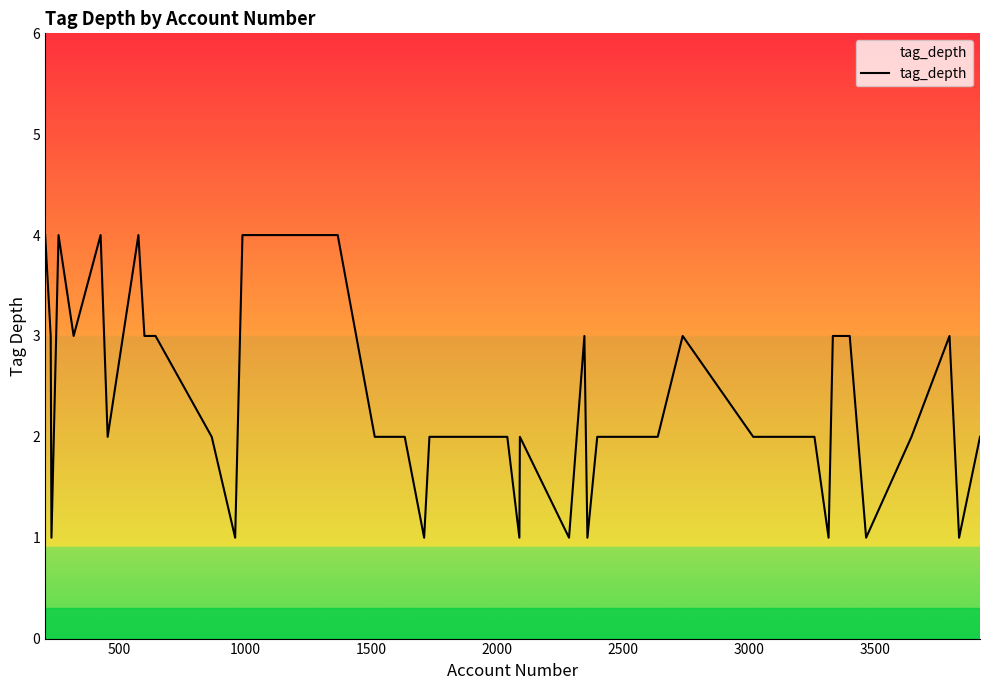

What is the greatest value displayed?

4